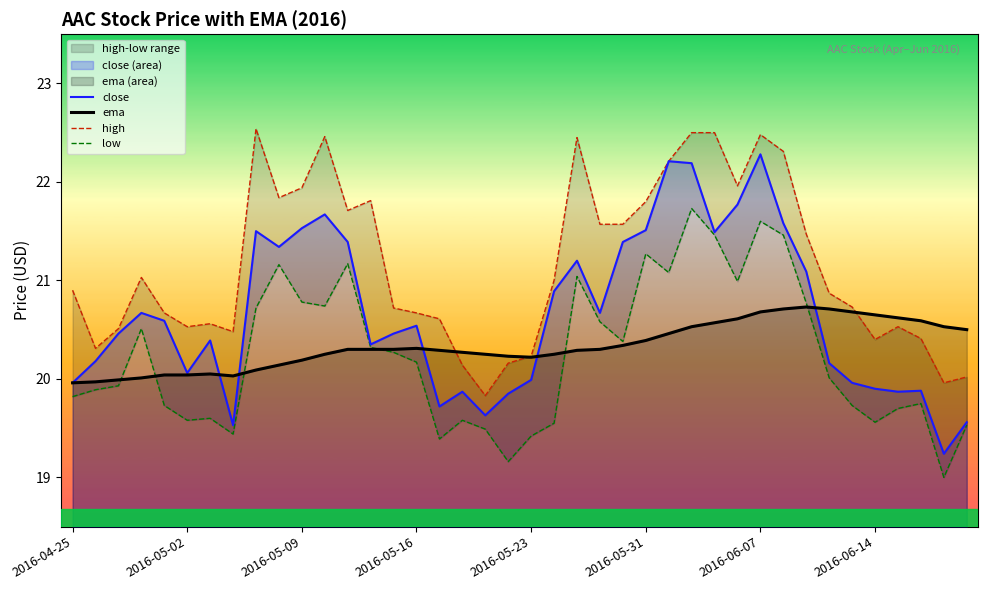

What is the highest value of the ema series?

20.7